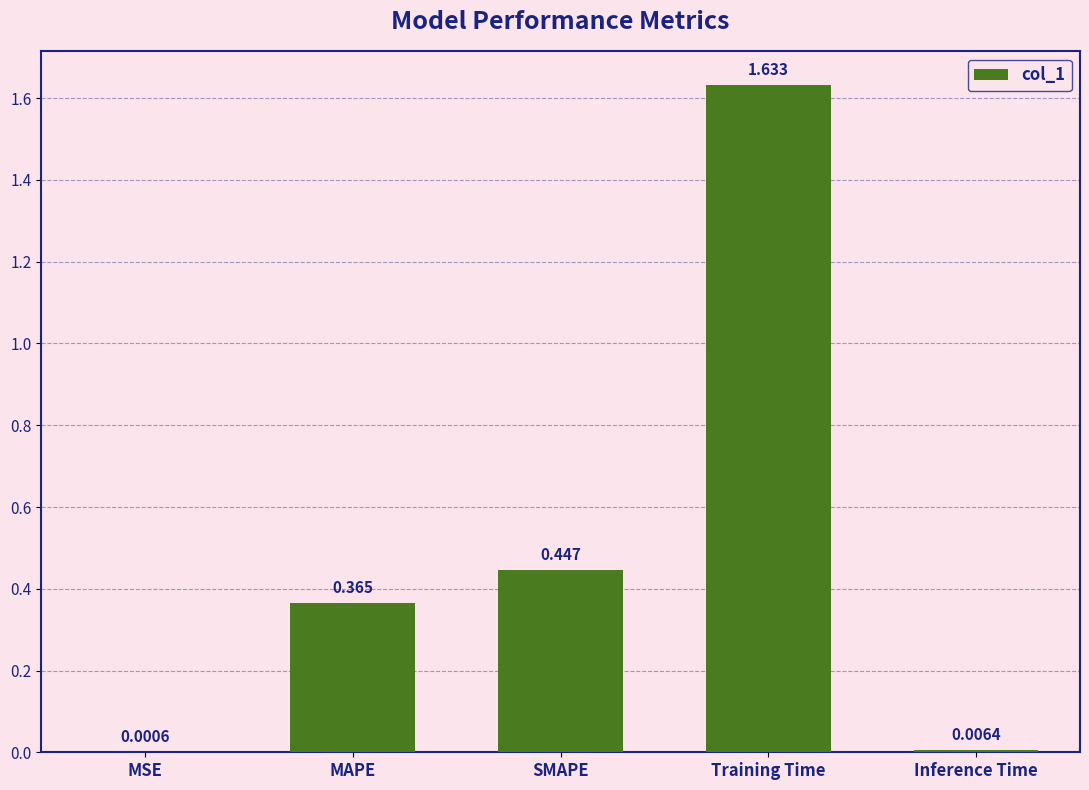

At which label is the value closest to 0?

MSE